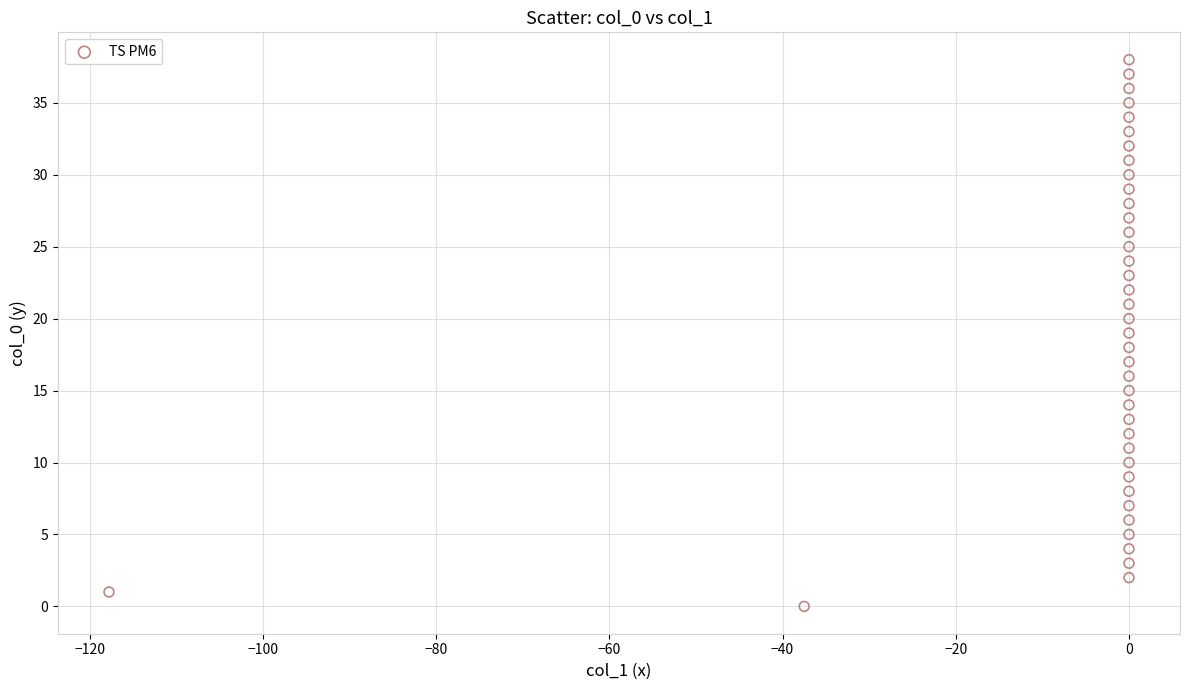

What is the range of Y values (max minus min)?

38